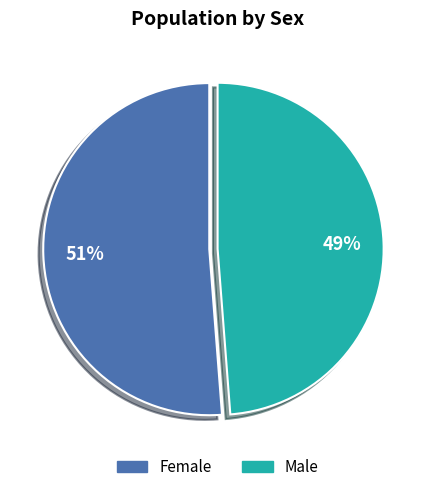

Combined, do Female and Male account for over 50%?

Yes